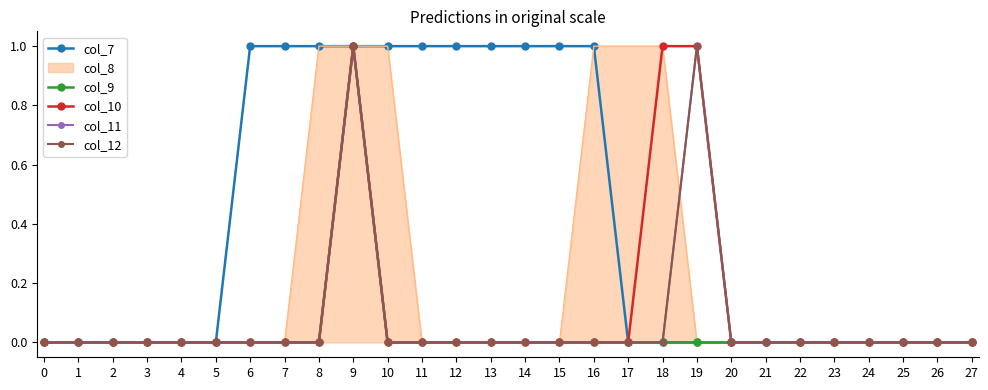

How many interior local peaks does the col_11 series have?

2